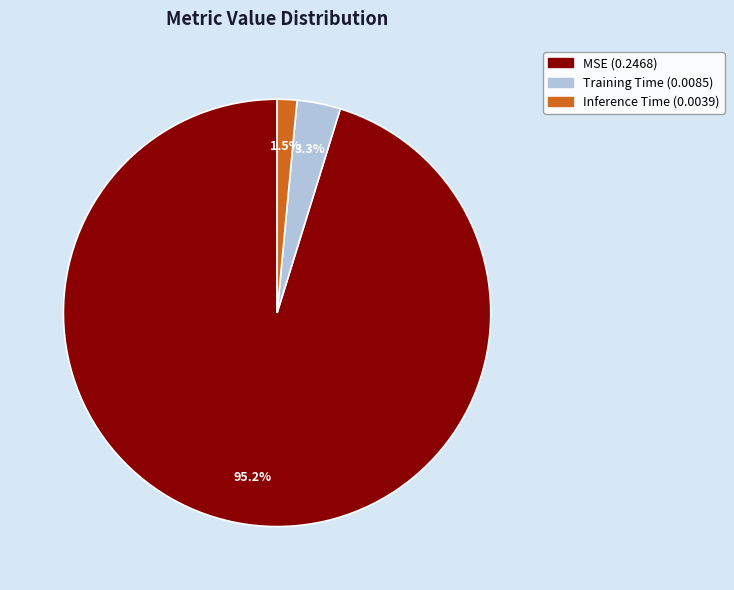

To the nearest percent, what is the difference between the largest and smallest slice percentages?

94%